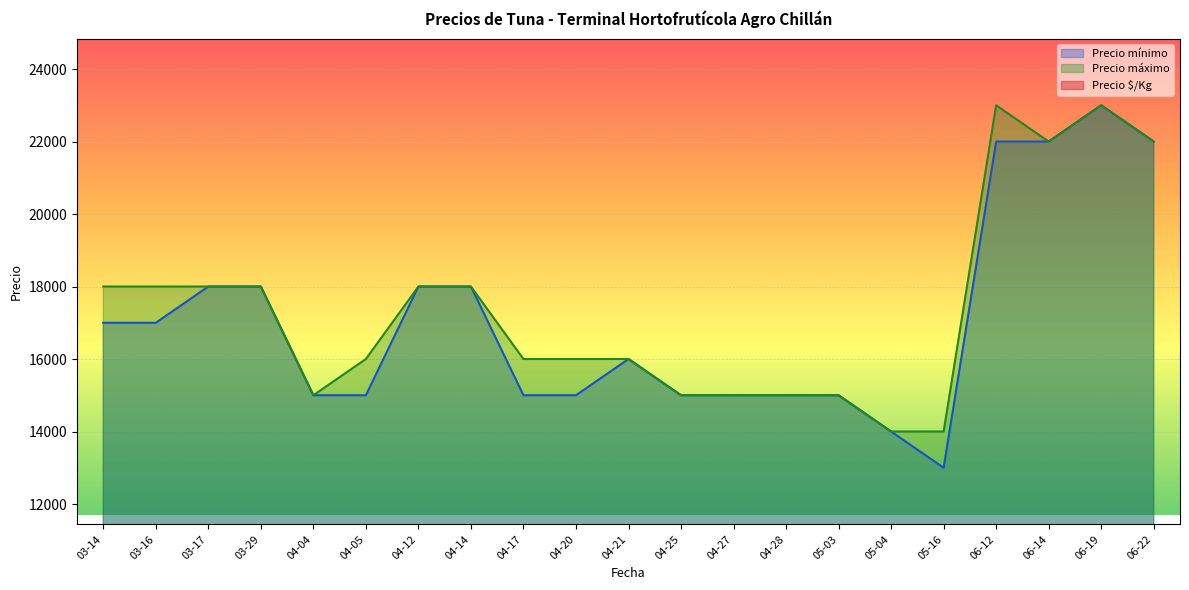

What is the lowest value of the Precio mínimo series?

13000